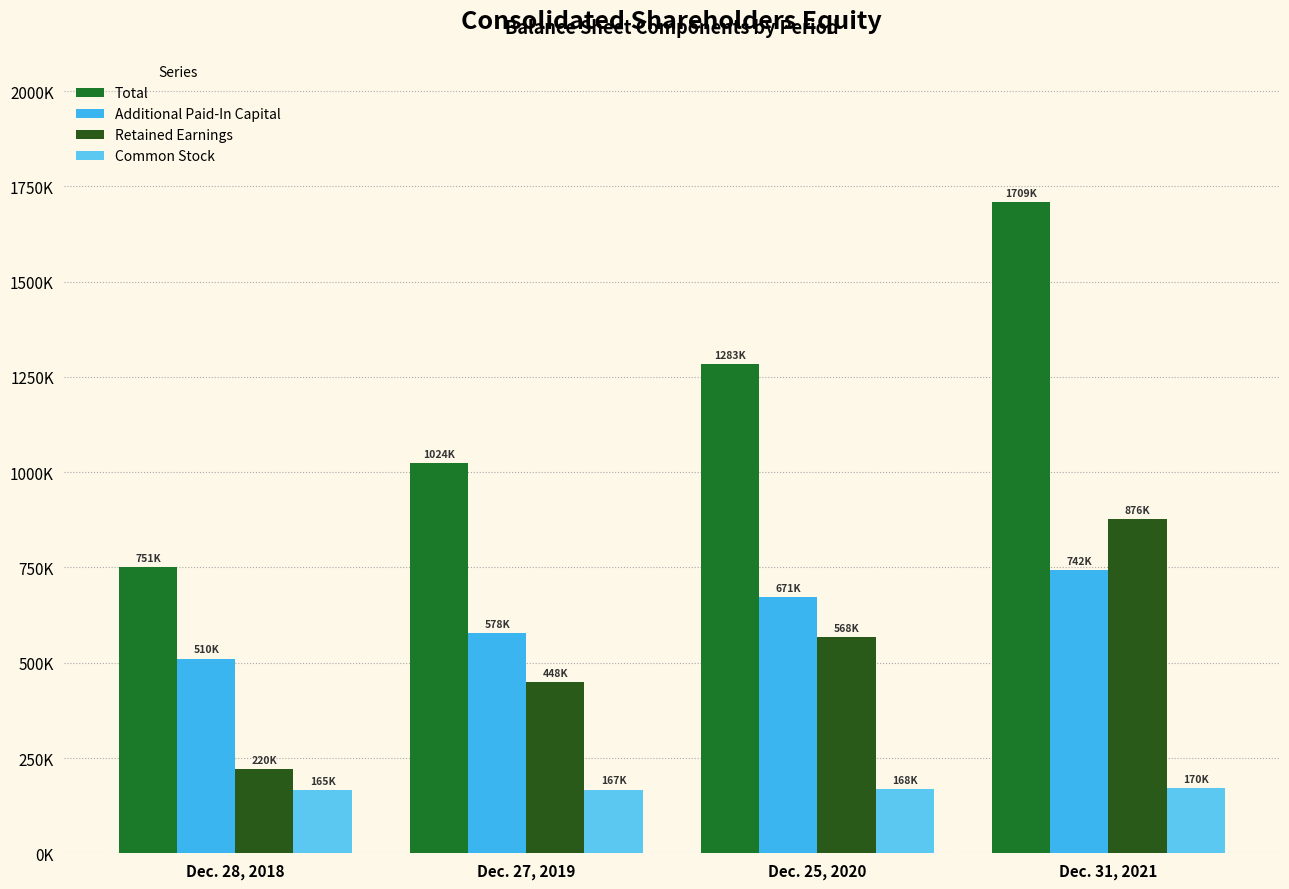

What position from the left is Dec. 28, 2018?

1